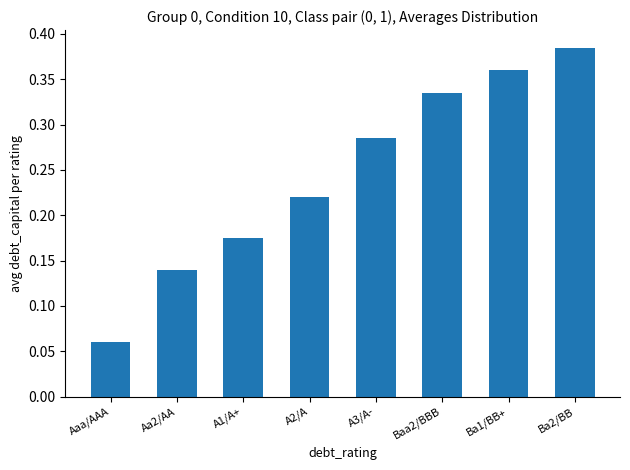

What is the label of the 7th bar from the left?

Ba1/BB+